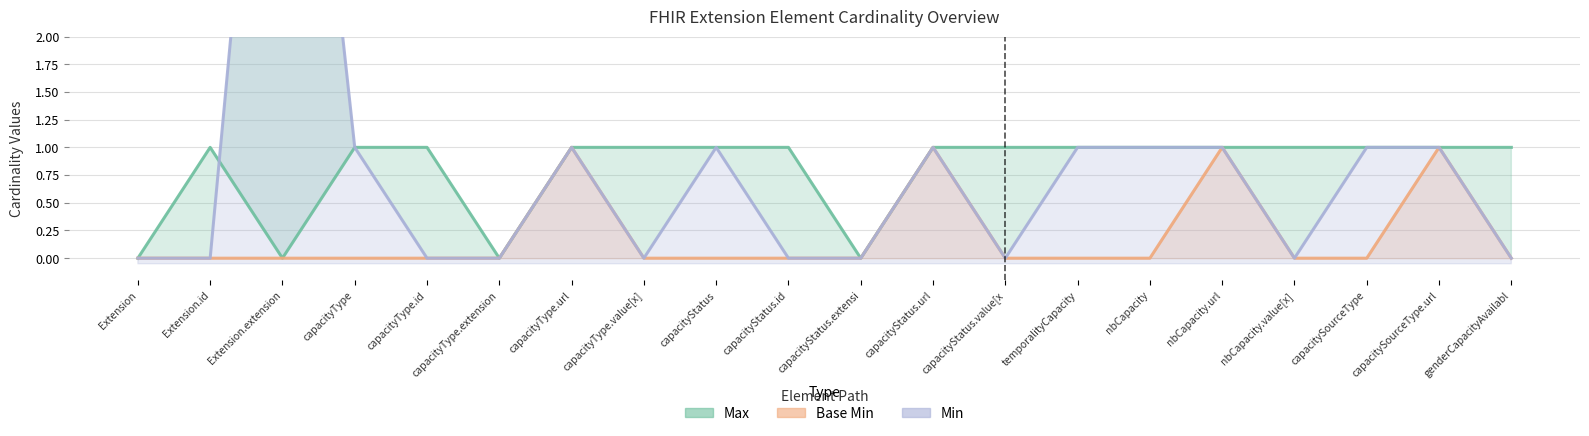

Does the chart display data point markers on the line(s)?

No